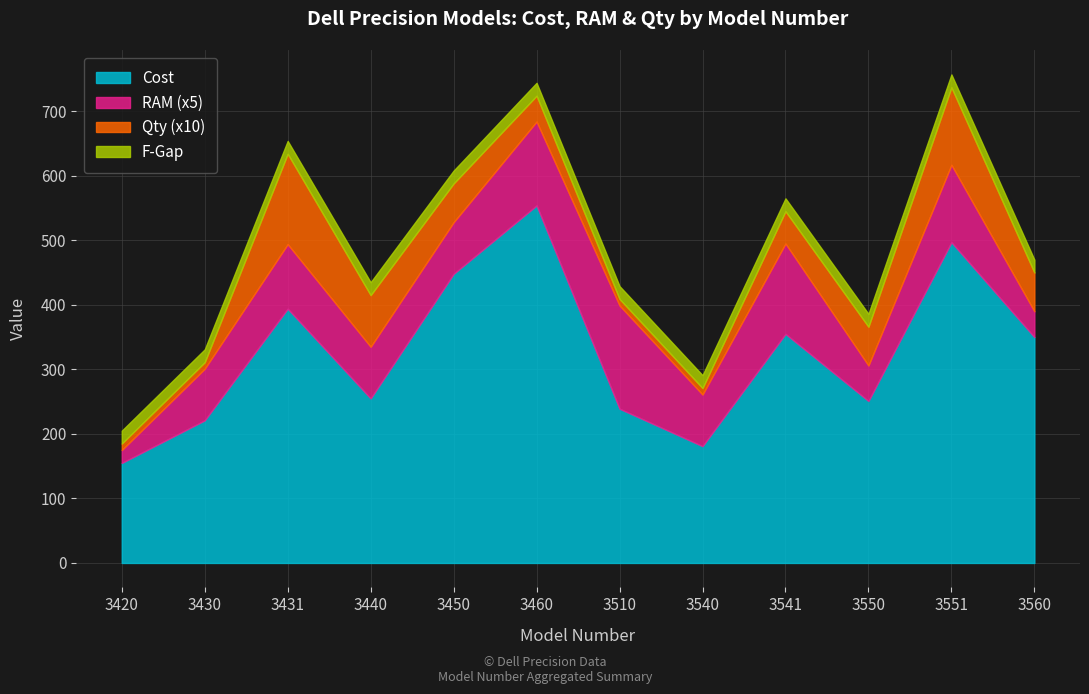

What is the spread (max minus min) of values at 3450?

442